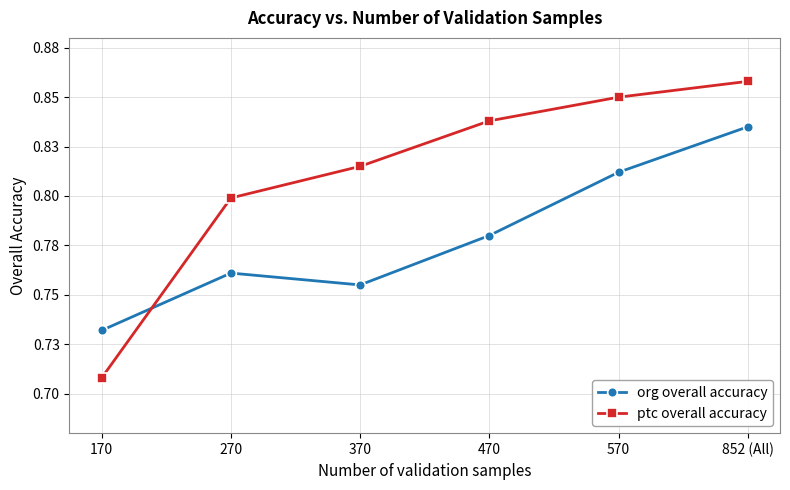

What is the label of the 6th point from the right?

170